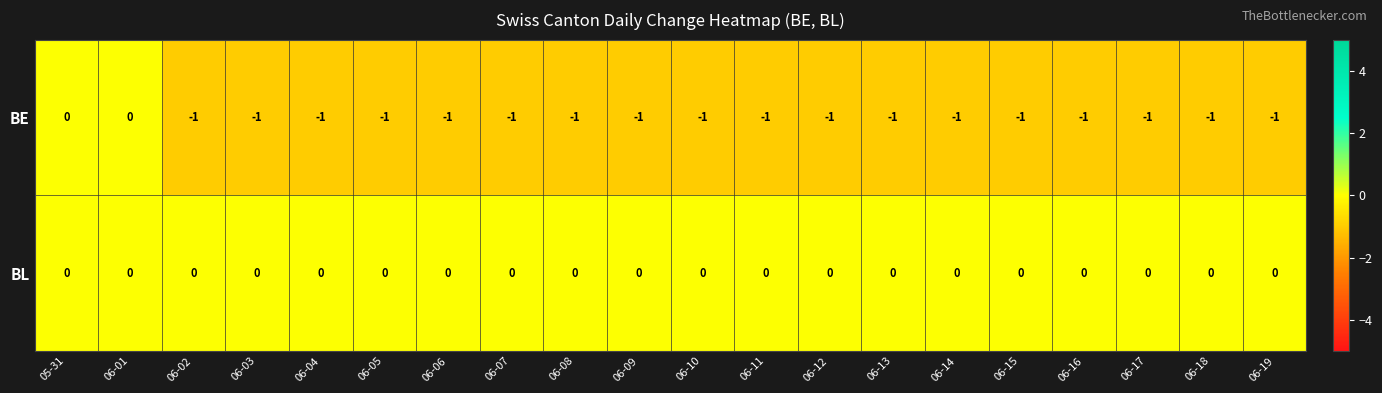

Which series has the widest spread of values?

BE